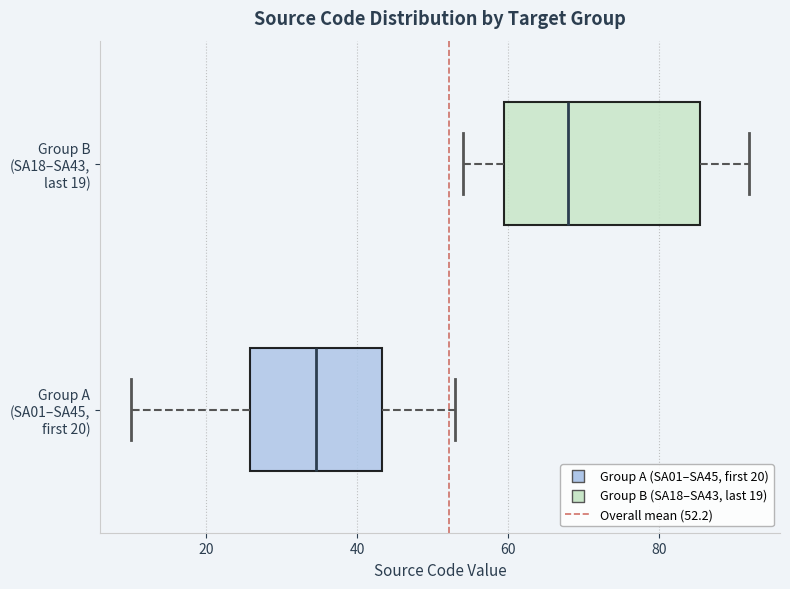

Comparing the boxes themselves (not the whiskers), which one is the widest?

Group B (SA18–SA43, last 19)